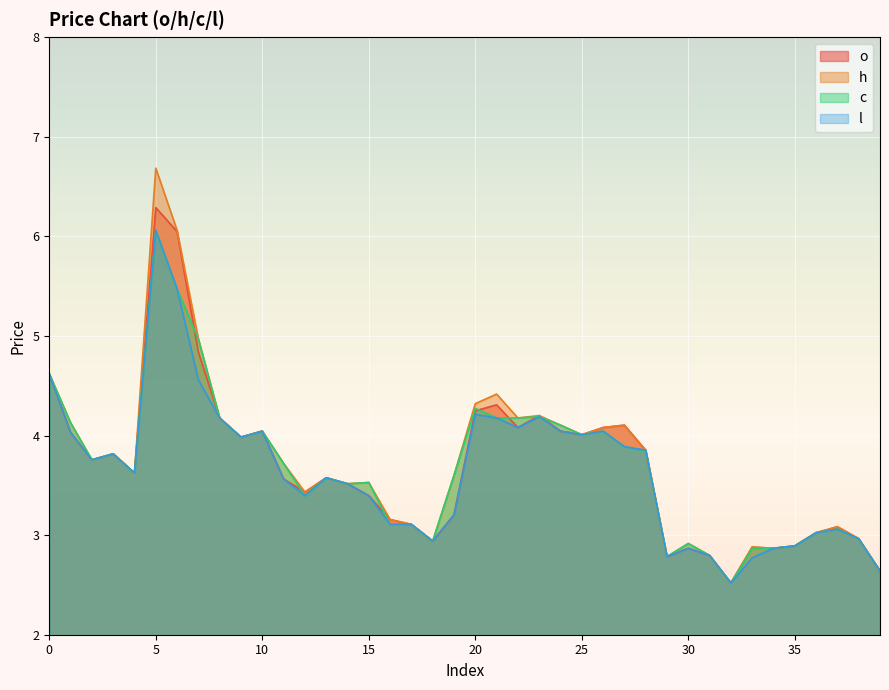

At which category does o reach its first local peak?

3